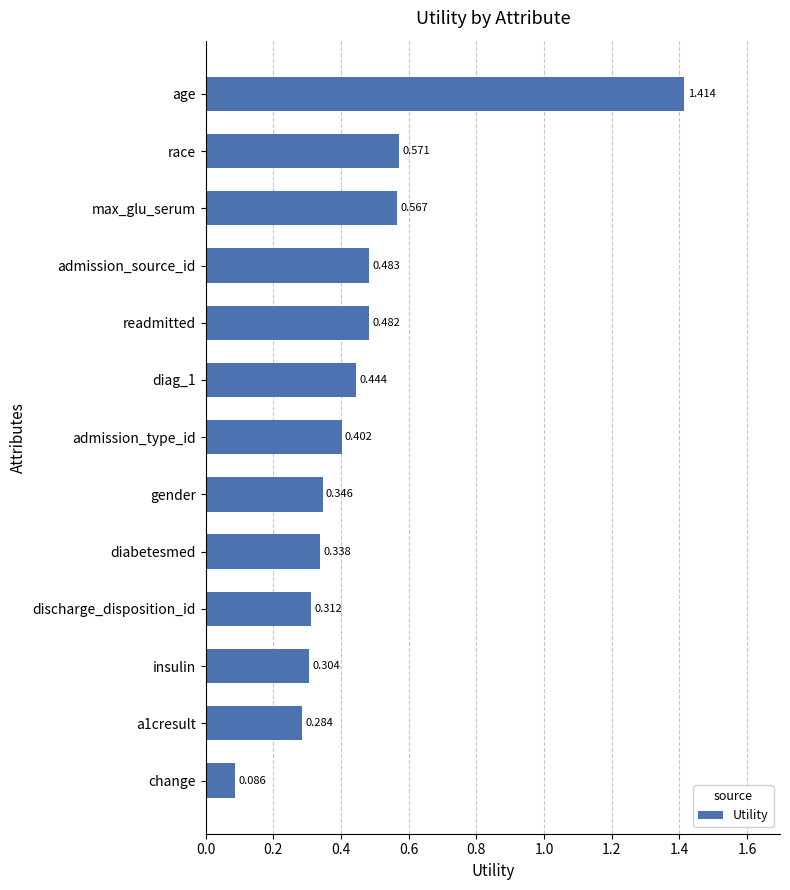

Rank the categories by value from highest to lowest.

age, race, max_glu_serum, admission_source_id, readmitted, diag_1, admission_type_id, gender, diabetesmed, discharge_disposition_id, insulin, a1cresult, change